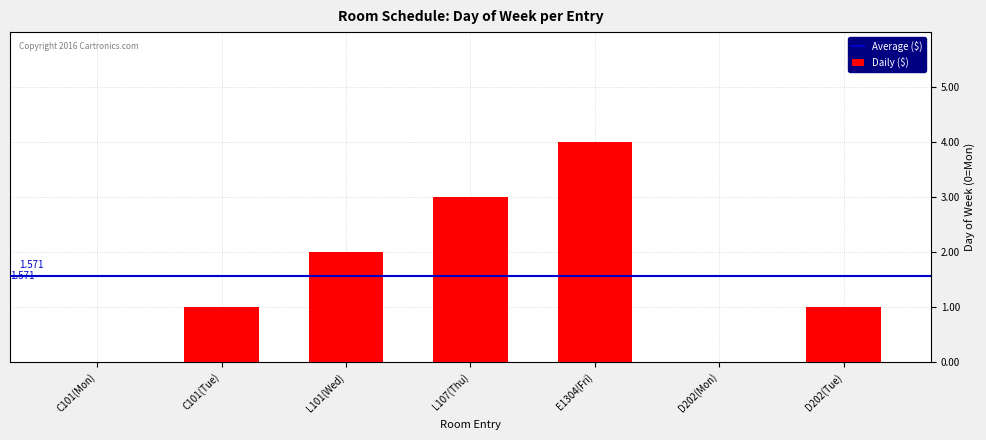

What is the value of the 4th bar from the left?

3